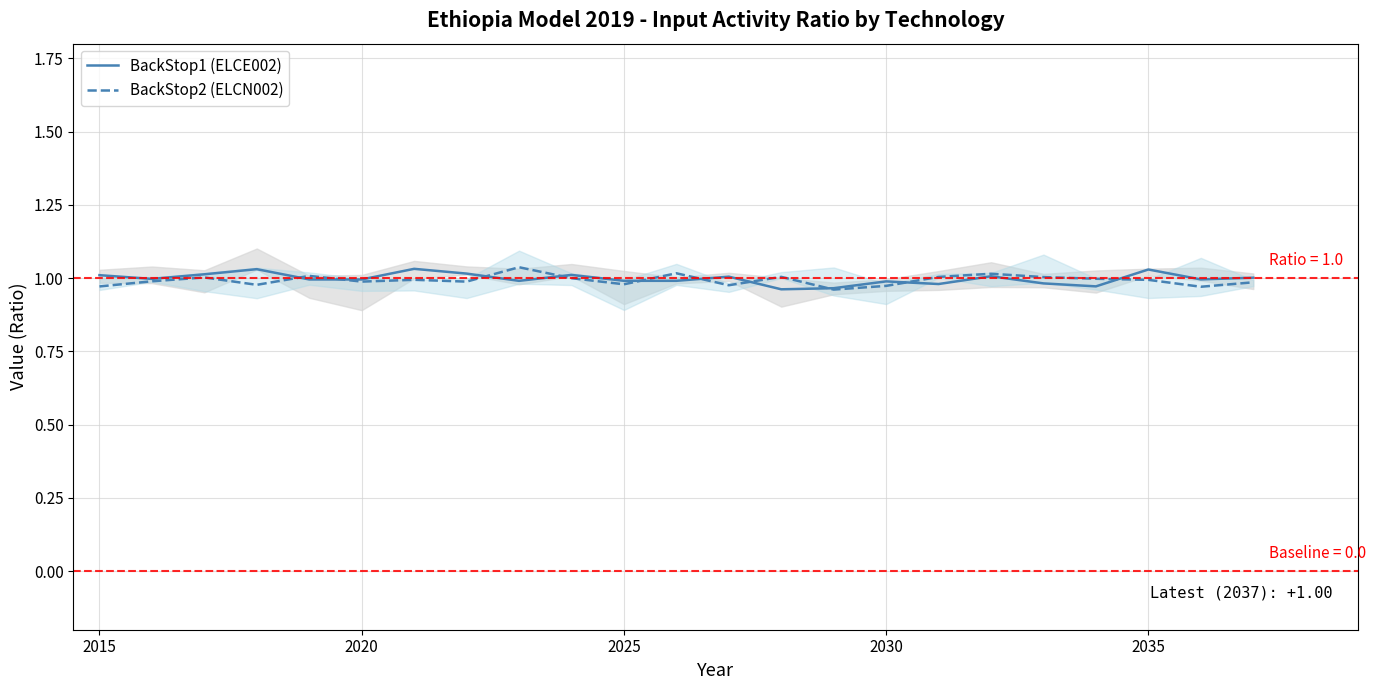

What is the value of the BackStop1 (ELCE002) point at the 21st from the left?

1.0